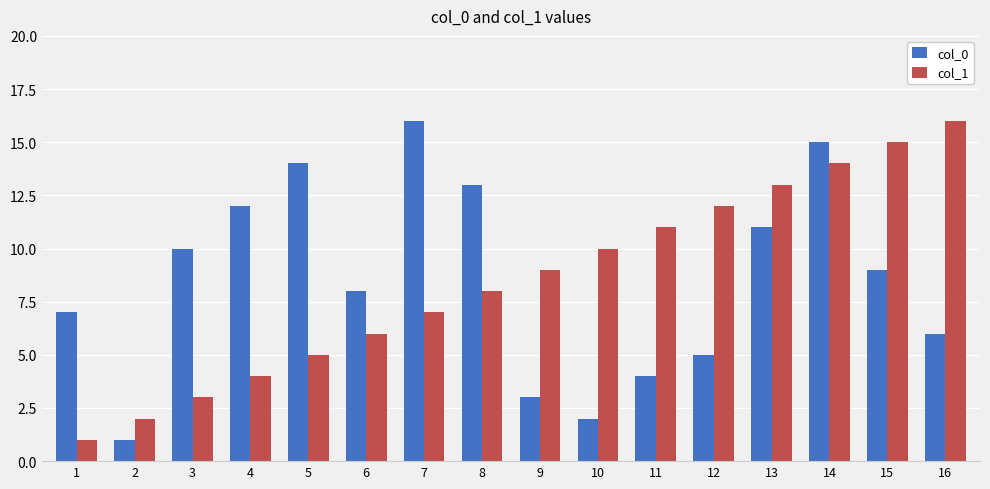

How many groups of bars are there?

16